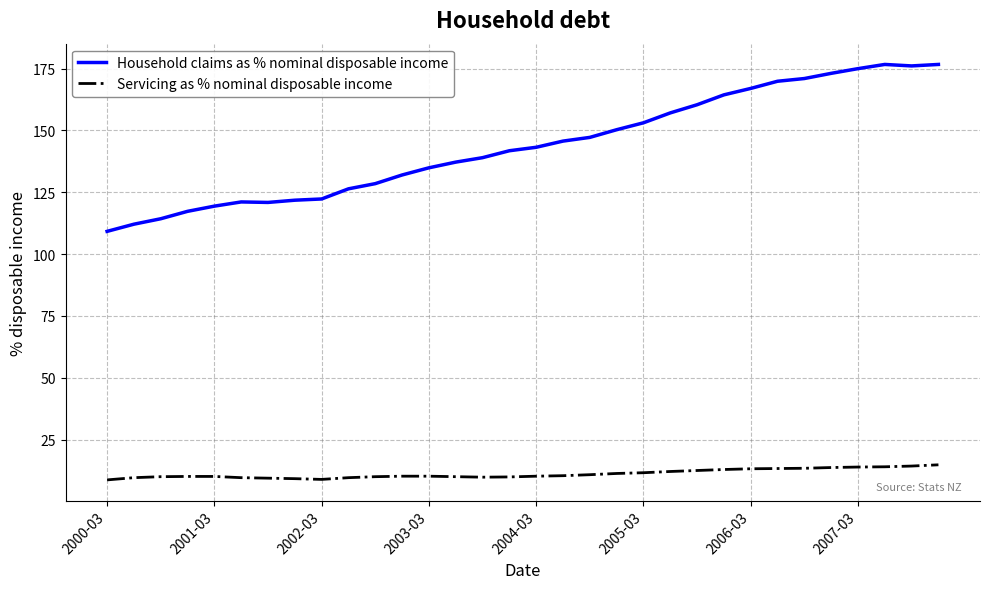

What is the difference between the maximum and minimum values in the Servicing as % nominal disposable income series?

6.1